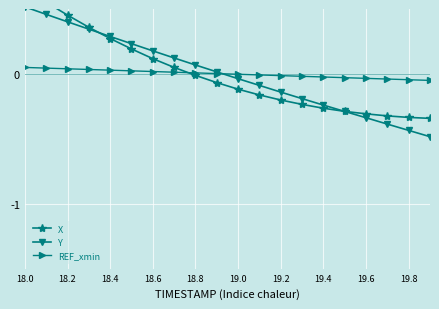

Which category has the highest value in the Y series?

18.0